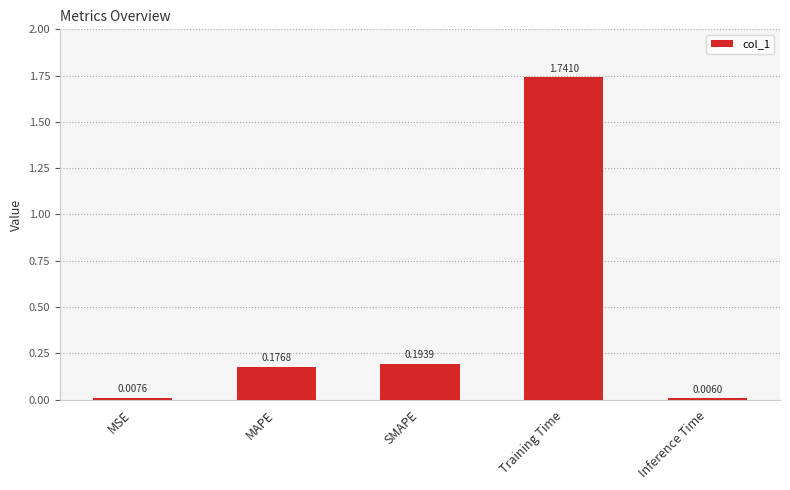

At which category does the chart reach its peak across all series?

Training Time